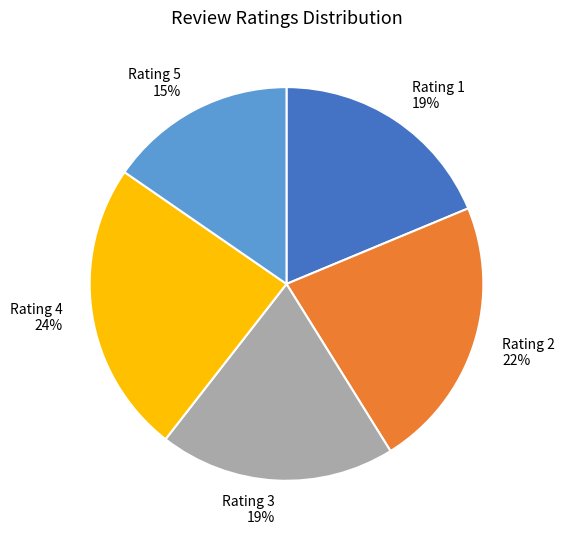

Combined, do Rating 5 and Rating 2 account for over 50%?

No